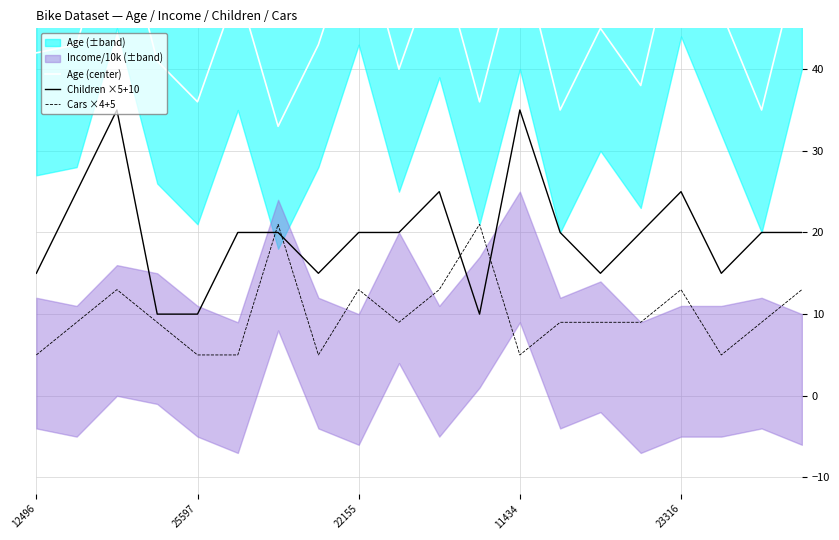

Is this an area chart (filled region under the line)?

No